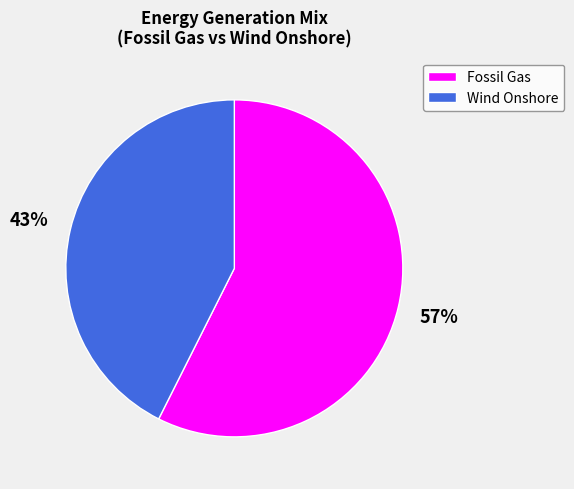

Is there a majority slice in this chart?

Yes